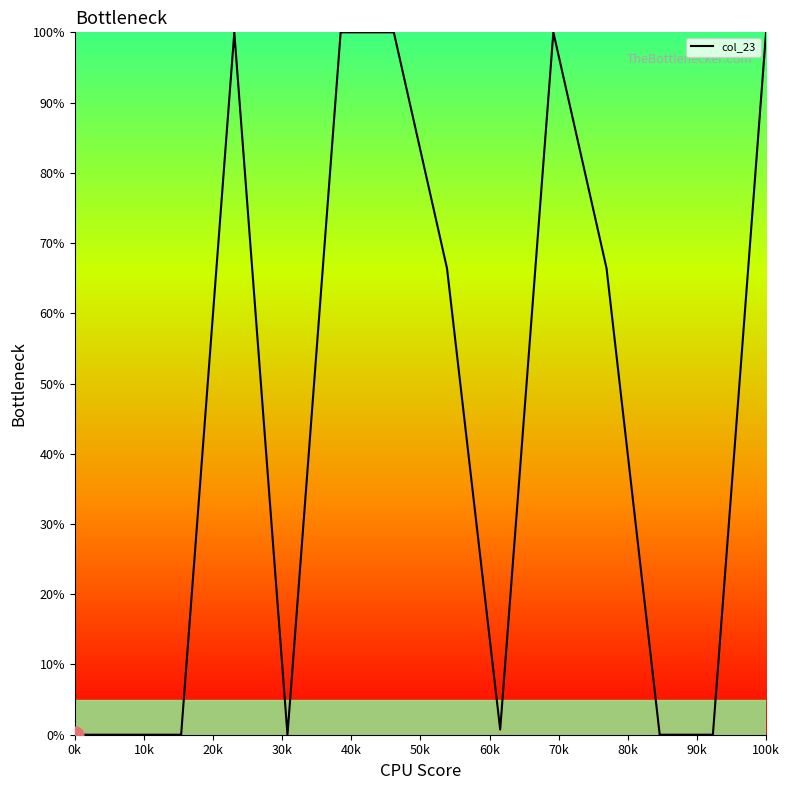

What is the maximum value shown in the chart?

100.0